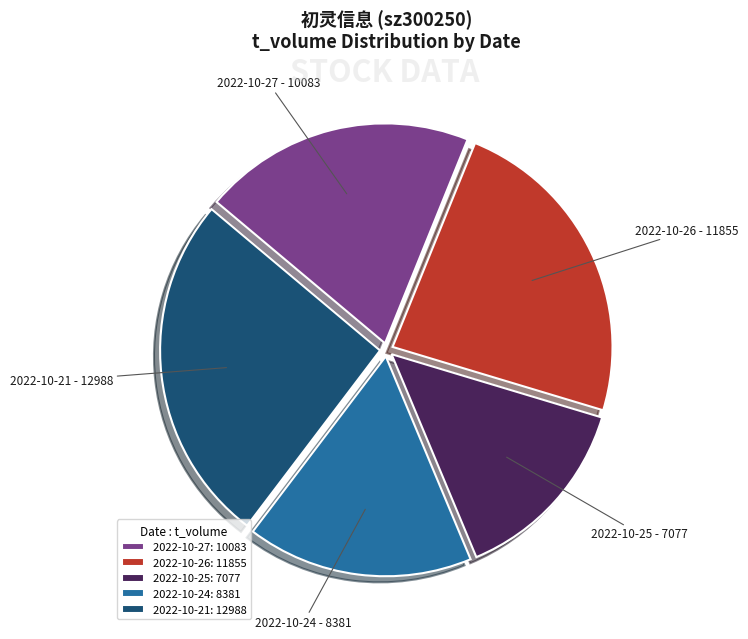

Between 2022-10-24 and 2022-10-27, which is larger?

2022-10-27